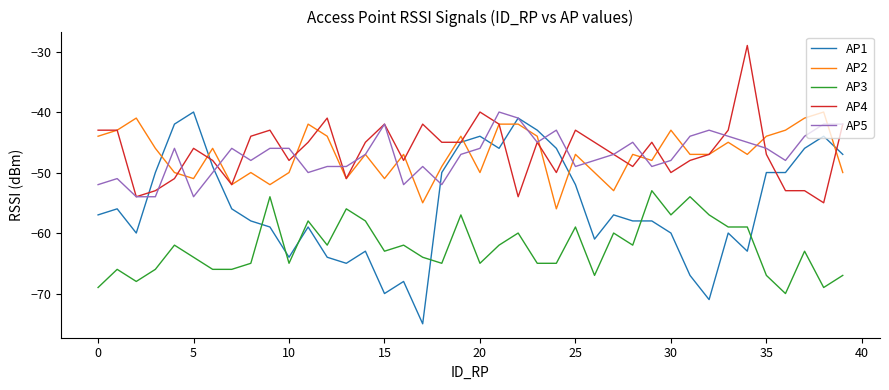

What is the minimum value shown in the chart?

-75